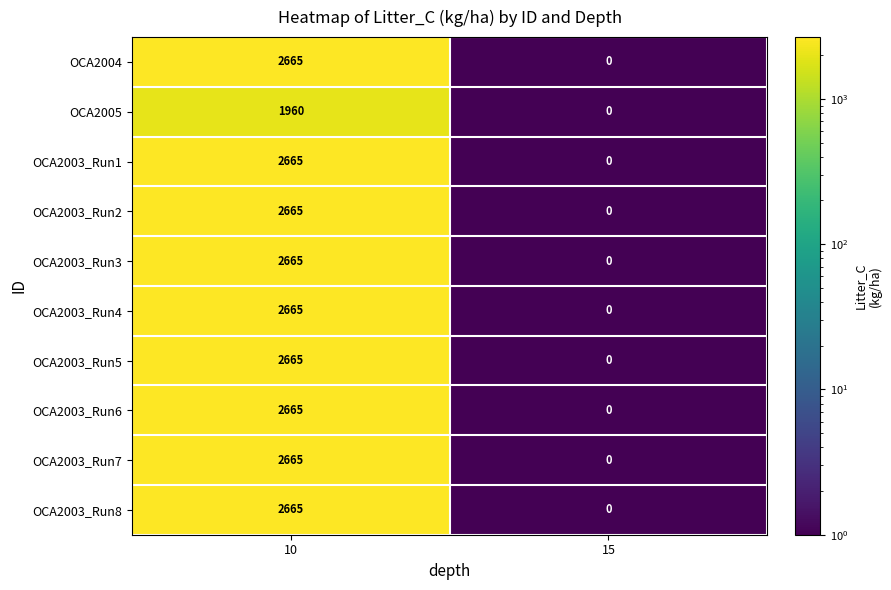

What is the difference between the maximum and minimum values in the OCA2003_Run5 series?

2665